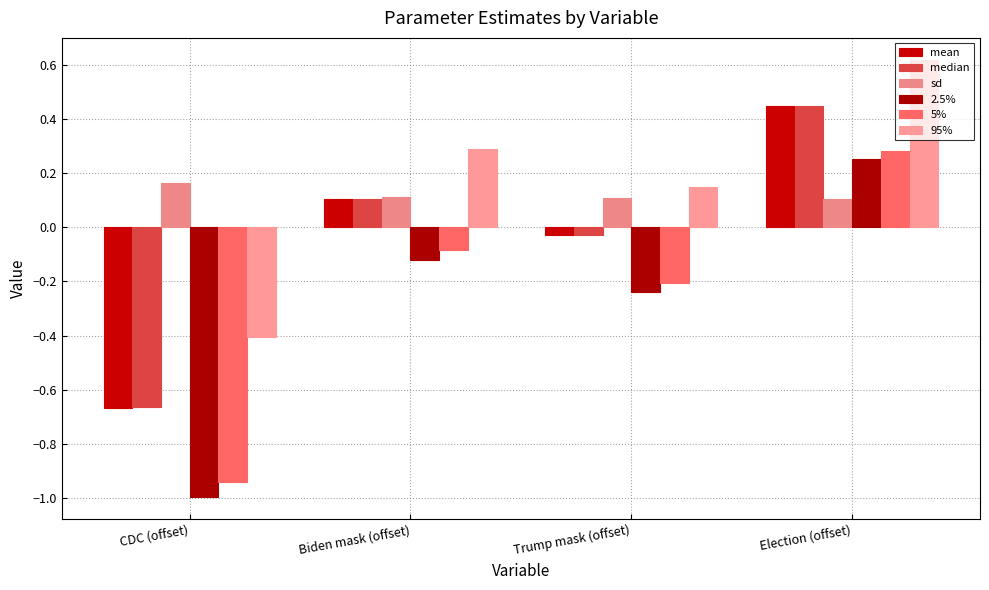

What is the value of the 2.5% bar at the 2nd from the left?

-0.1